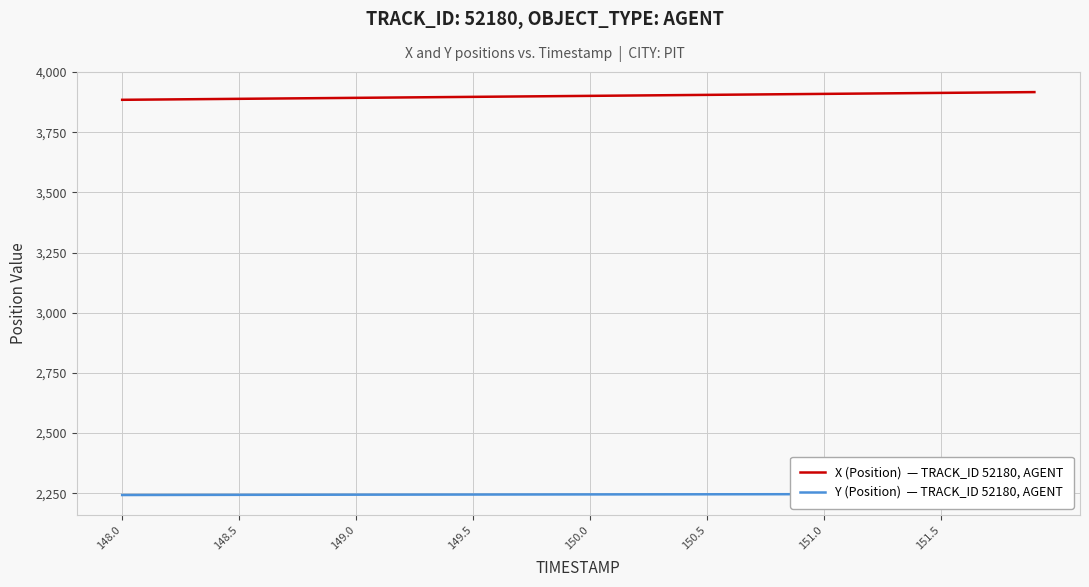

Which series has the largest total across all categories?

X (Position)  — TRACK_ID 52180, AGENT